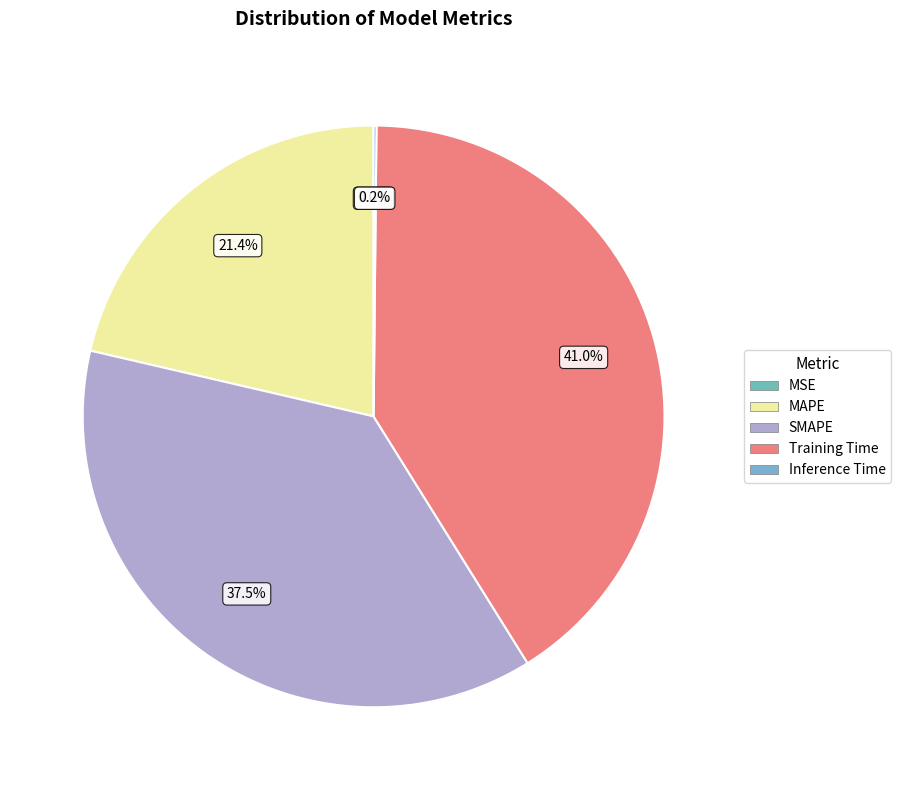

Combined, what portion of the pie is MAPE and Inference Time?

21.5%